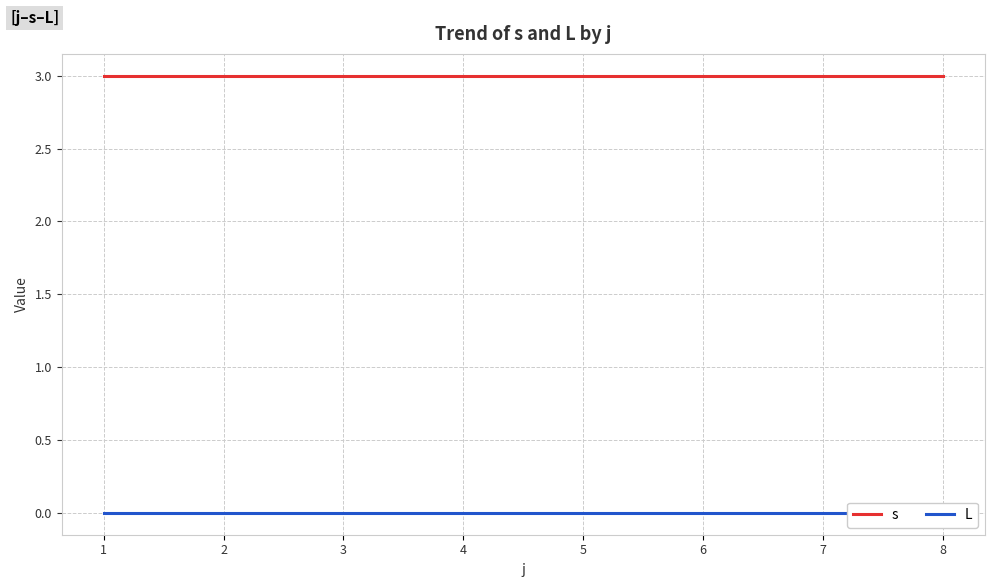

What is the difference between the highest and lowest values at 4?

3